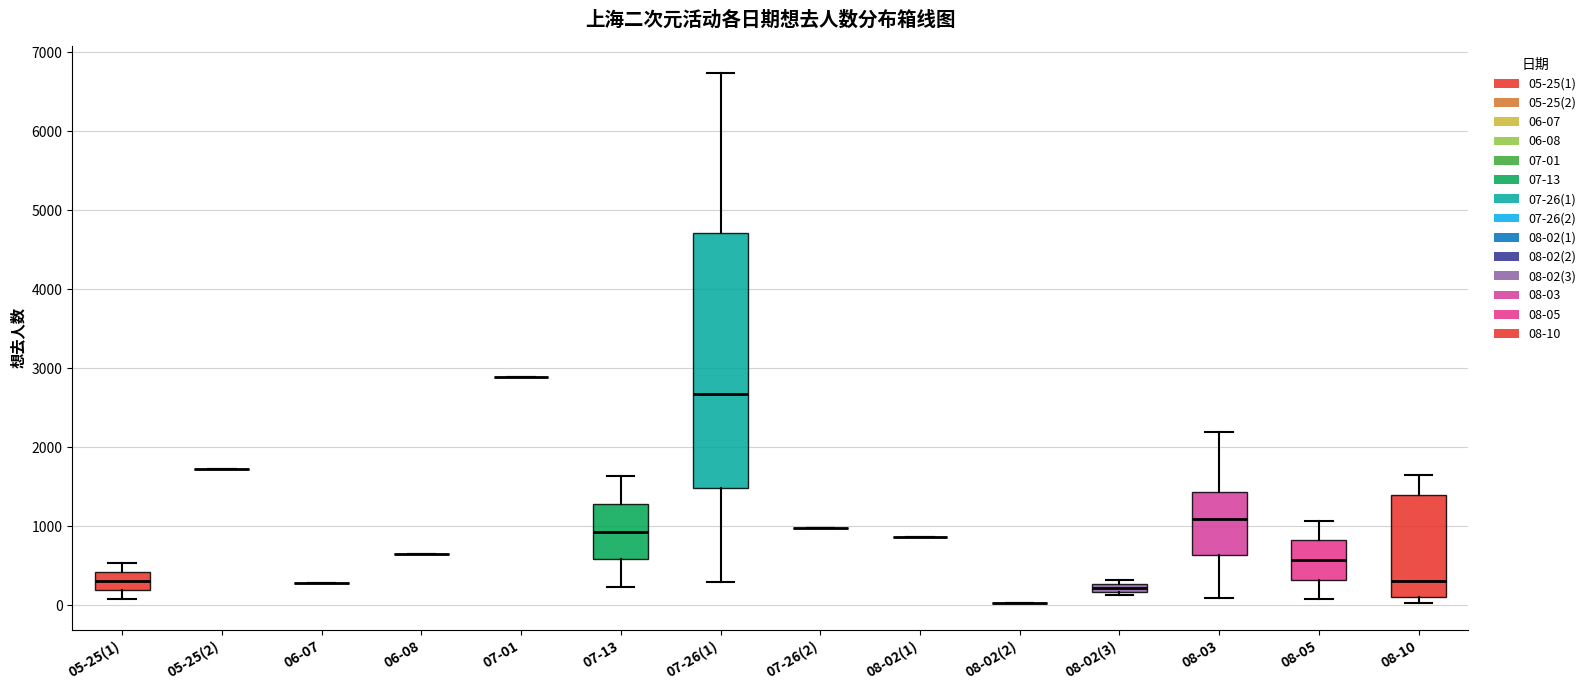

Comparing the boxes themselves (not the whiskers), which one is the tallest?

07-26(1)